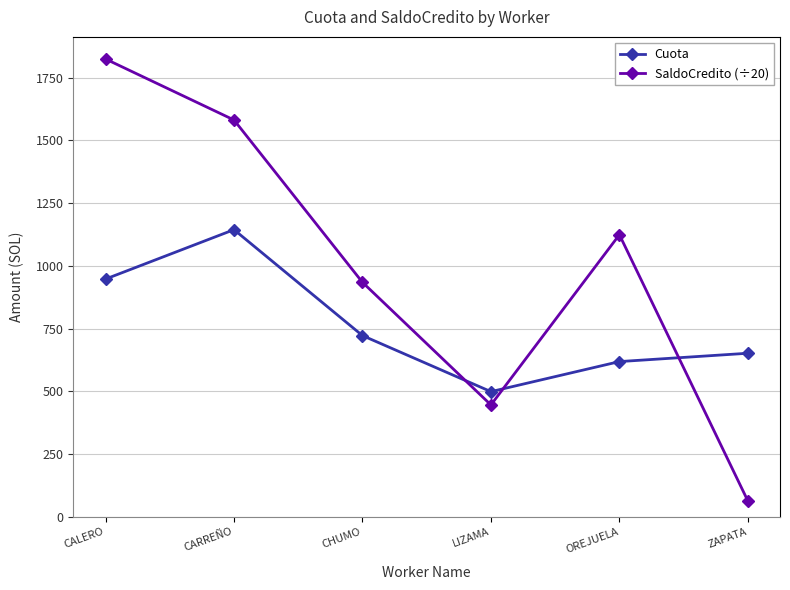

Reading right to left, what are all the values shown in this chart?

Cuota: 652.2	619.0	499.2	722.5	1144.6	947.8
SaldoCredito (÷20): 63.6	1124.5	446.3	934.7	1581.6	1824.7